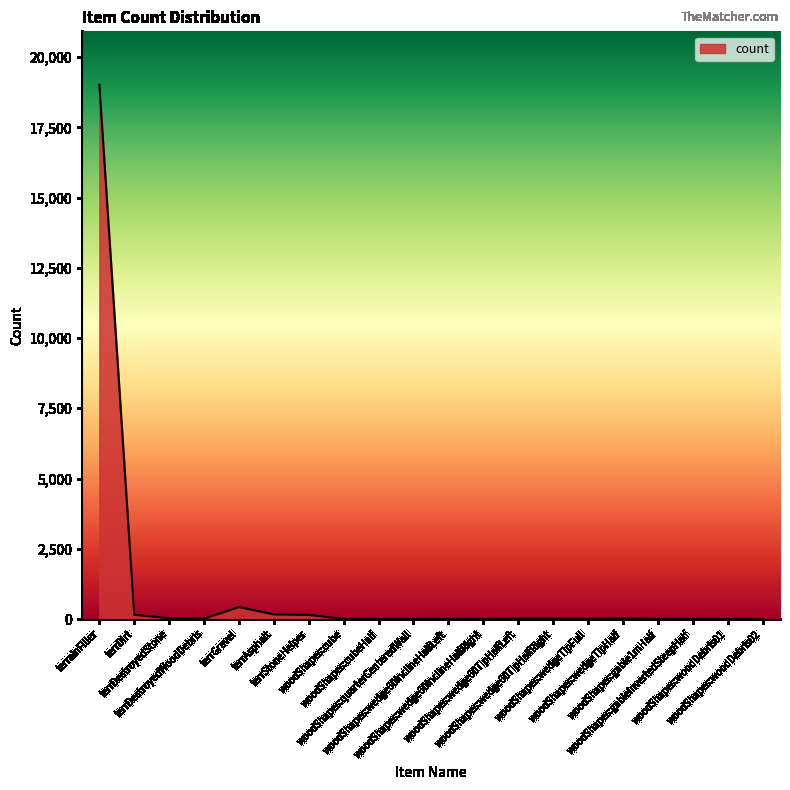

What is the difference between the maximum and minimum values?

19015